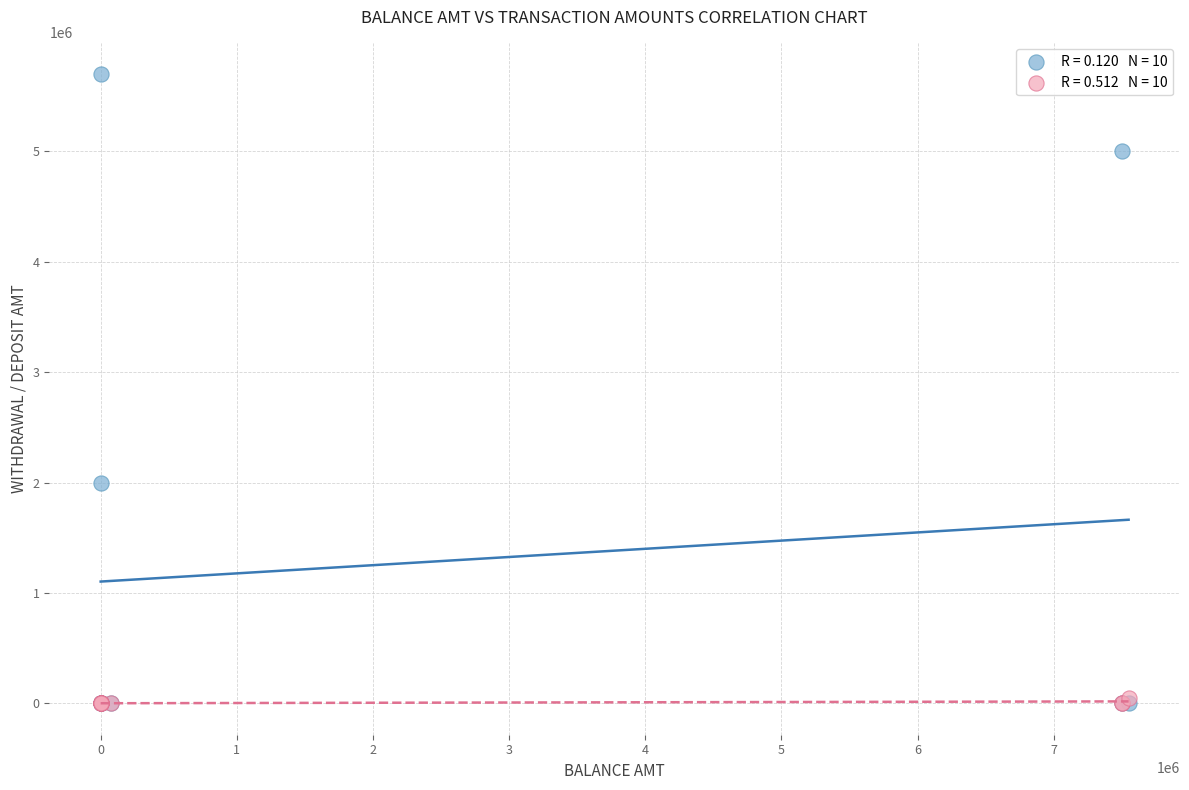

Across all series, what Y value is closest to 2851500?

2000000